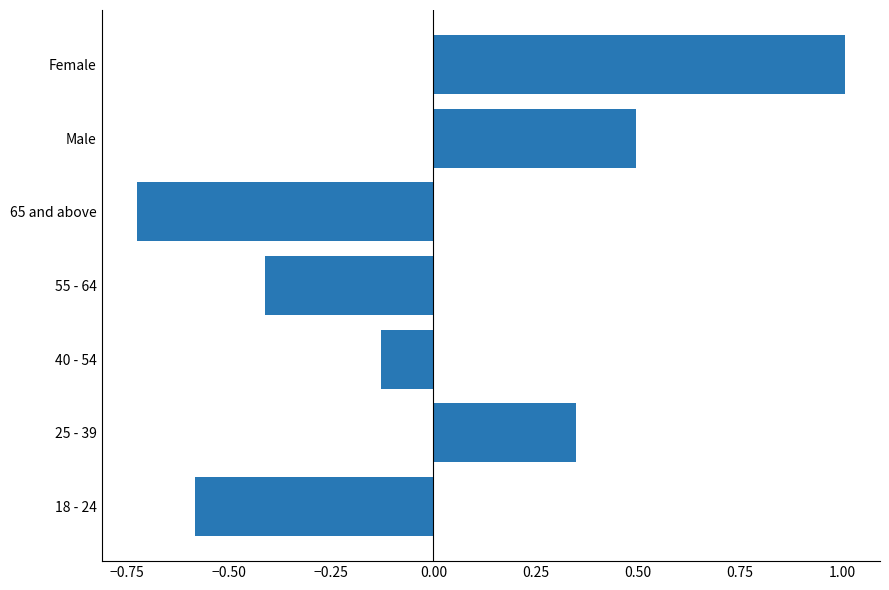

How many positive values are there?

3